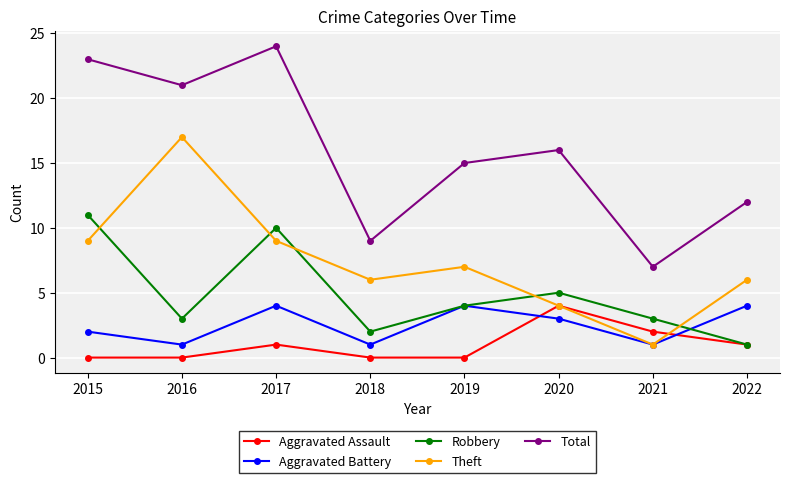

What is the maximum value shown in the chart?

24